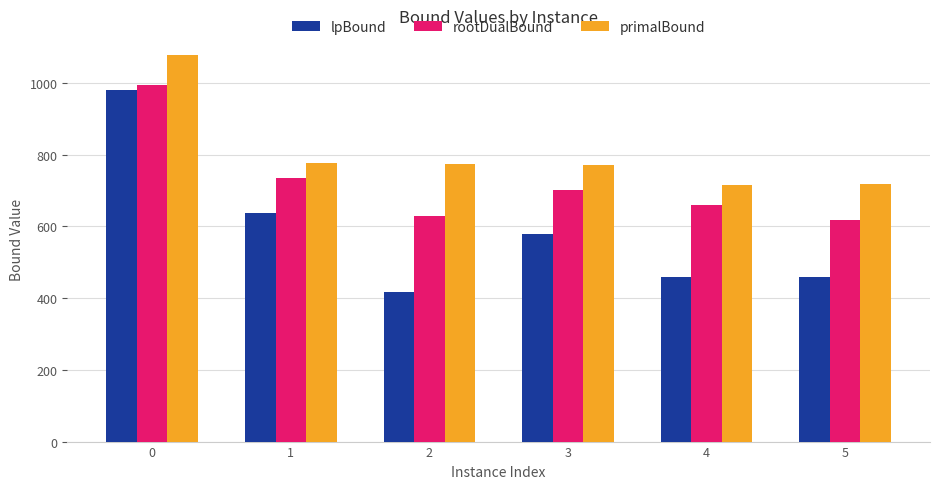

The lpBound series shows 459.5 at 4. True or false?

True